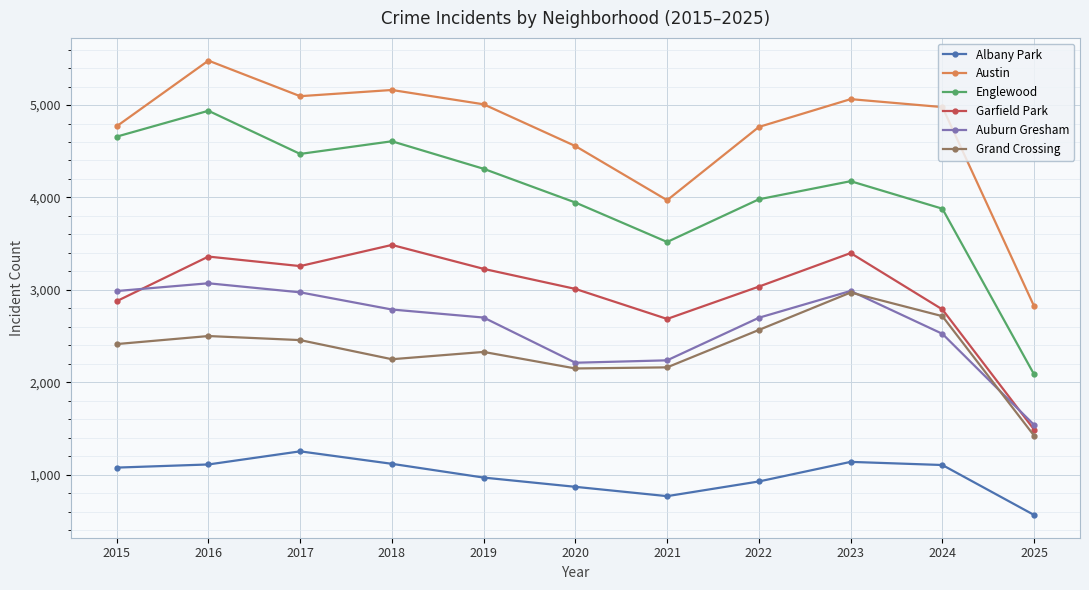

At which category does Englewood reach its first local peak?

2016